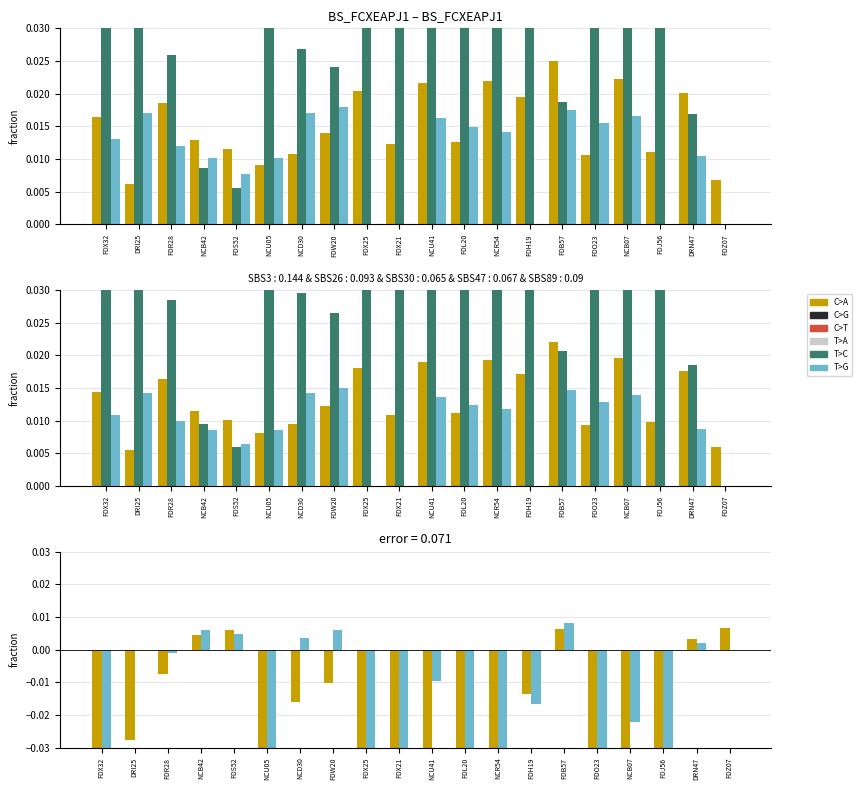

What position from the right is FDL20?

9